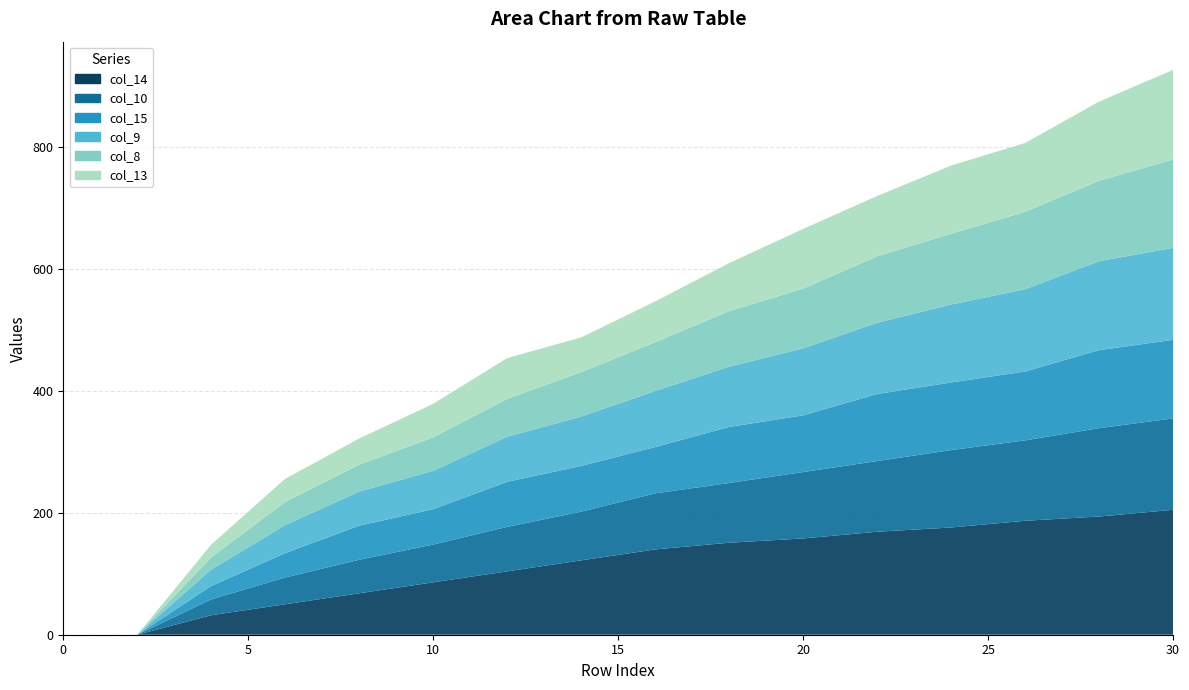

Reading right to left, transcribe all the data shown in this chart.

col_14: col_15=205	col_14=194	col_13=187	col_12=176	col_11=169	col_10=158	col_9=151	col_8=140	col_7=122	col_6=104	col_5=86	col_4=68	col_3=50	col_2=32	col_1=0	col_0=0
col_10: col_15=150	col_14=145	col_13=132	col_12=127	col_11=116	col_10=109	col_9=98	col_8=92	col_7=80	col_6=73	col_5=62	col_4=55	col_3=44	col_2=26	col_1=0	col_0=0
col_15: col_15=129	col_14=128	col_13=113	col_12=111	col_11=110	col_10=93	col_9=92	col_8=76	col_7=75	col_6=74	col_5=58	col_4=56	col_3=40	col_2=22	col_1=0	col_0=0
col_9: col_15=151	col_14=146	col_13=135	col_12=128	col_11=117	col_10=110	col_9=99	col_8=92	col_7=81	col_6=74	col_5=63	col_4=56	col_3=46	col_2=27	col_1=0	col_0=0
col_8: col_15=145	col_14=132	col_13=127	col_12=116	col_11=109	col_10=98	col_9=91	col_8=80	col_7=73	col_6=62	col_5=55	col_4=44	col_3=38	col_2=20	col_1=0	col_0=0
col_13: col_15=147	col_14=130	col_13=113	col_12=112	col_11=99	col_10=98	col_9=79	col_8=67	col_7=57	col_6=67	col_5=55	col_4=43	col_3=38	col_2=21	col_1=0	col_0=0